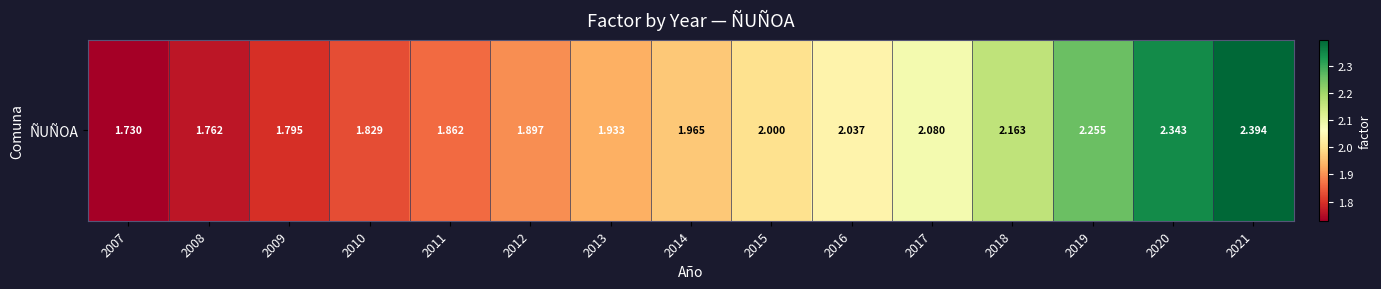

Approximately how many times larger is the value at 2019 compared to 2011?

1.2